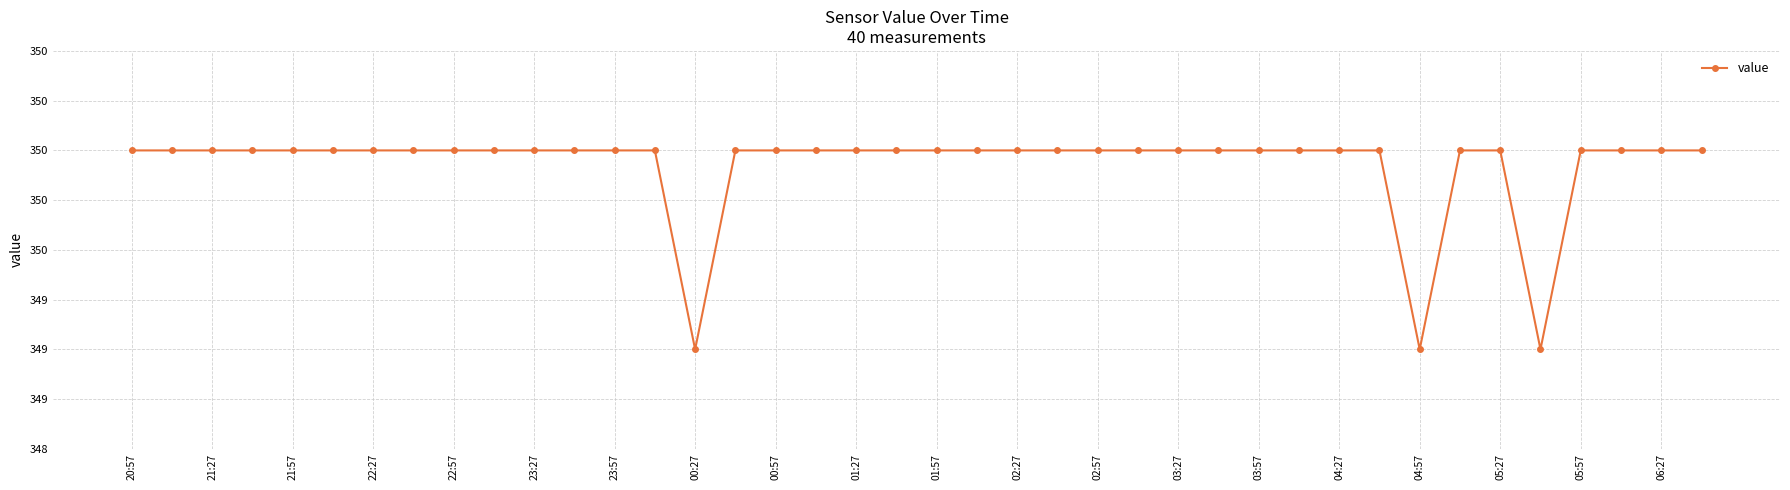

What is the difference between the maximum and second lowest values?

1